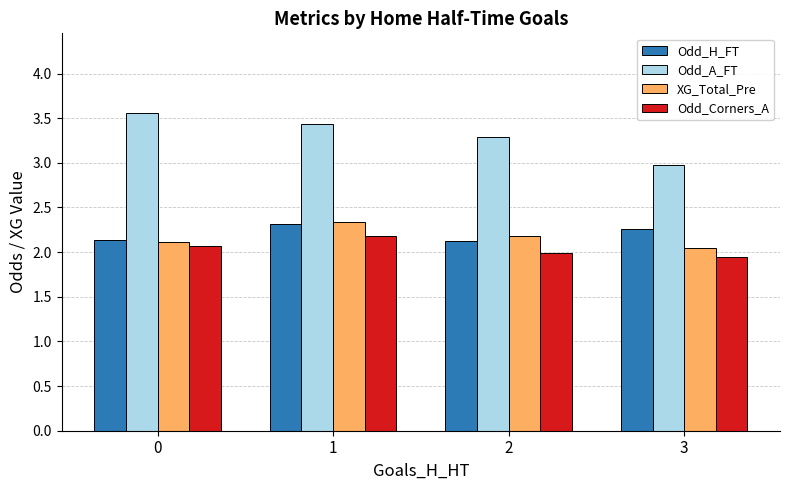

Rank the series at 3 from highest to lowest value.

Odd_A_FT, Odd_H_FT, XG_Total_Pre, Odd_Corners_A